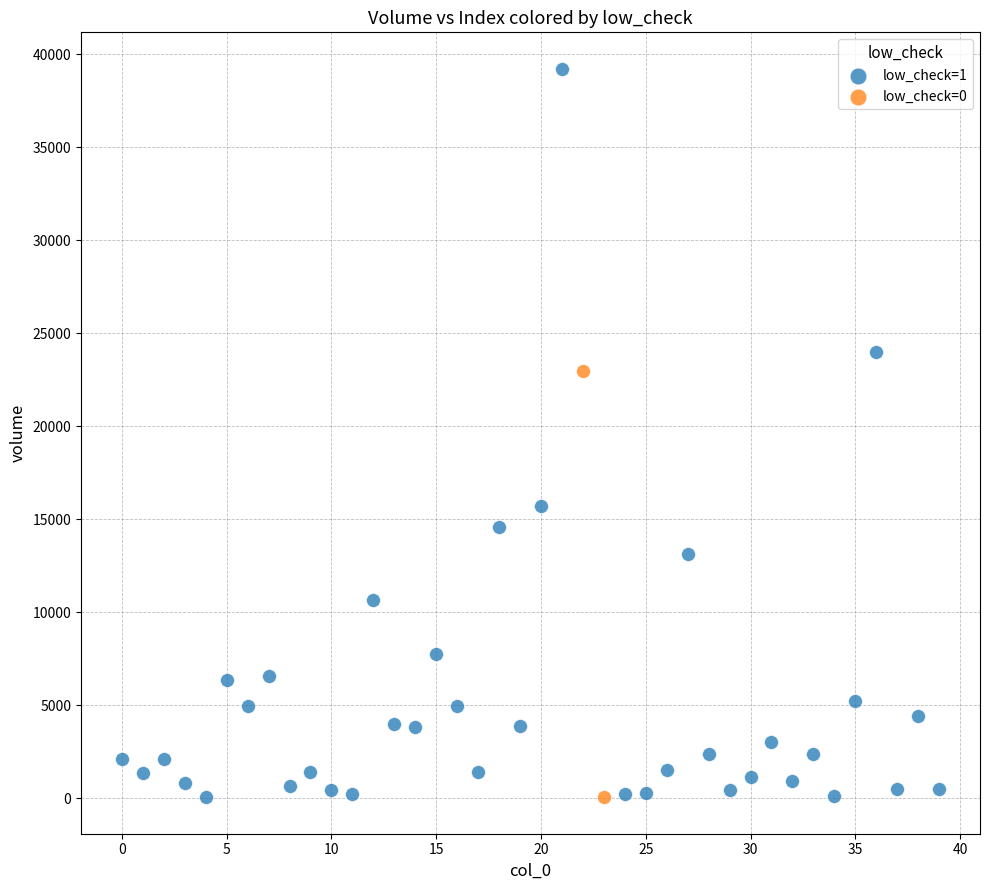

Which series has the widest spread of Y values?

low_check=1